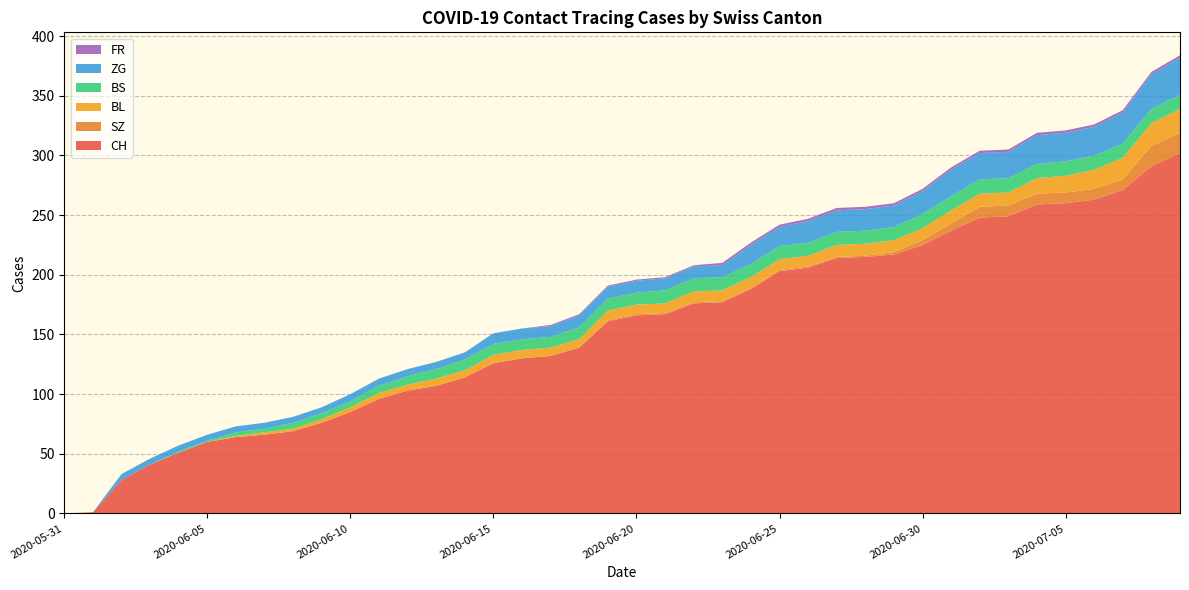

Reading left to right, what are all the values shown in this chart?

CH: 0	1	28	41	51	60	64	66	69	76	85	96	103	107	114	126	130	132	139	161	166	167	176	177	188	203	206	214	215	217	225	237	248	249	259	260	263	271	291	302
SZ: 0	0	0	0	0	0	0	0	0	0	0	0	0	0	0	0	0	0	0	1	1	1	1	1	1	1	1	1	1	2	4	6	9	9	9	9	9	9	17	17
BL: 0	0	0	0	0	0	1	2	2	3	4	5	5	6	6	7	7	7	7	8	8	8	9	9	9	9	9	10	10	10	10	11	11	11	13	14	16	18	19	20
BS: 0	0	0	0	1	1	3	3	5	5	5	6	7	8	9	9	9	9	10	10	10	11	11	11	11	11	11	11	11	11	12	12	12	12	12	12	12	12	12	12
ZG: 0	0	5	5	5	5	5	5	5	5	6	6	6	6	6	9	9	9	10	10	10	10	10	10	16	16	18	18	18	18	19	22	22	22	24	24	24	26	29	31
FR: 0	0	0	0	0	0	0	0	0	0	0	0	0	0	0	0	0	1	1	1	1	1	1	2	2	2	2	2	2	2	2	2	2	2	2	2	2	2	2	2